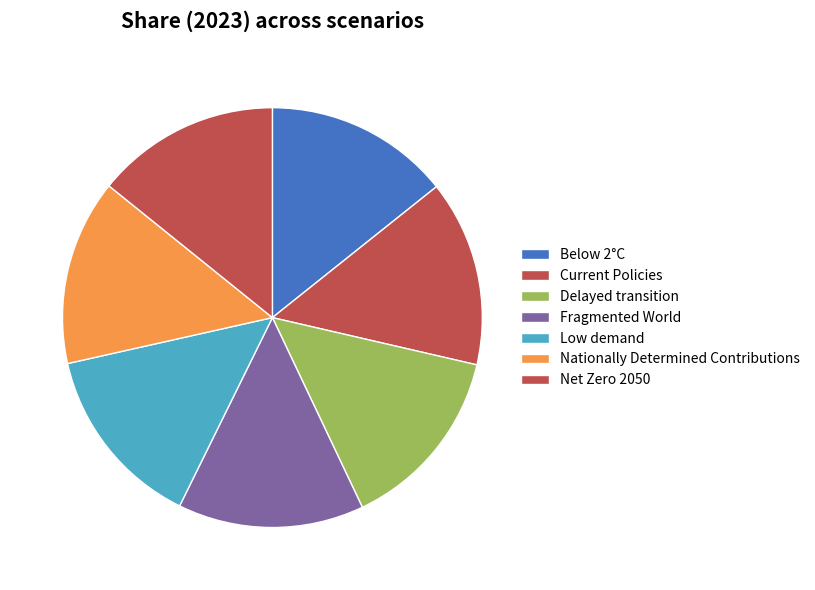

How many segments does this pie chart have?

7